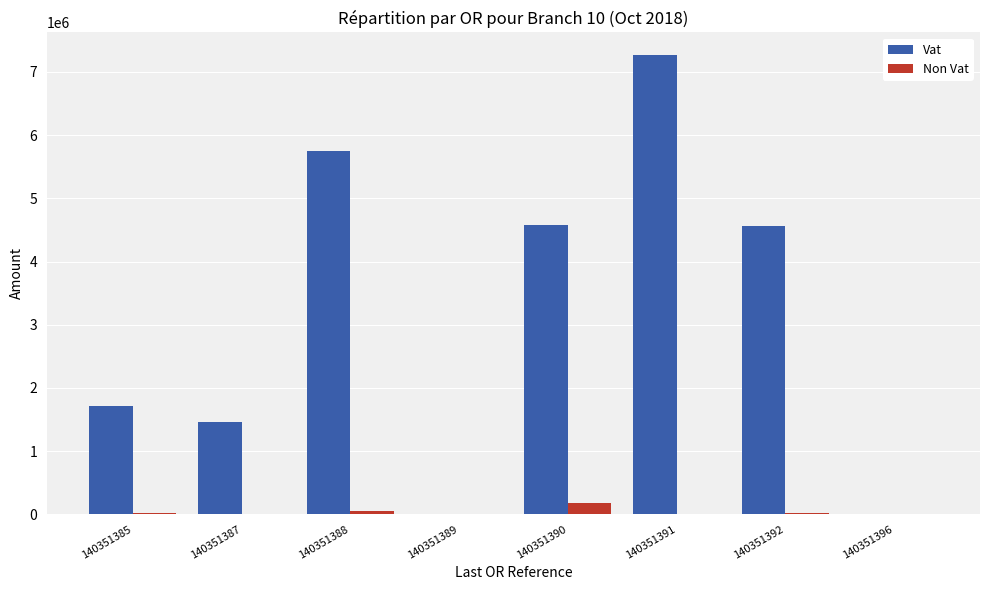

What are all the series names shown in the legend?

Vat, Non Vat